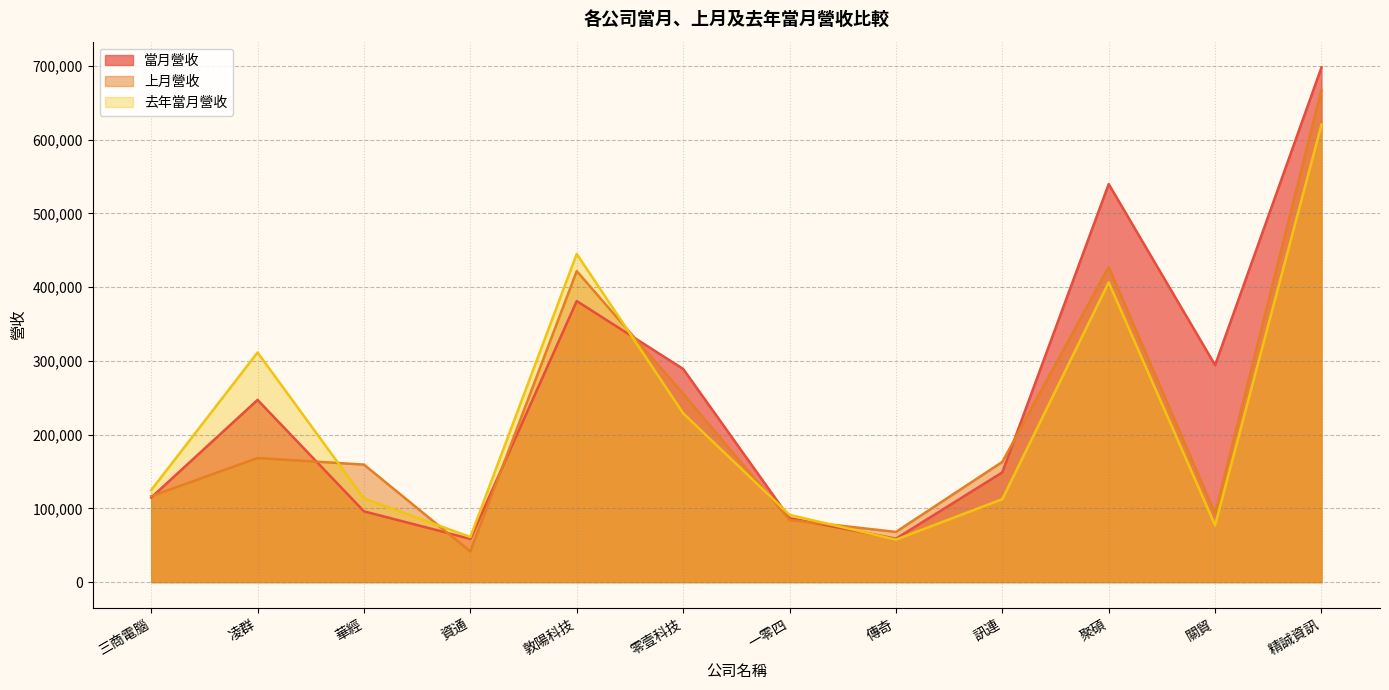

Does the chart display data point markers on the line(s)?

No